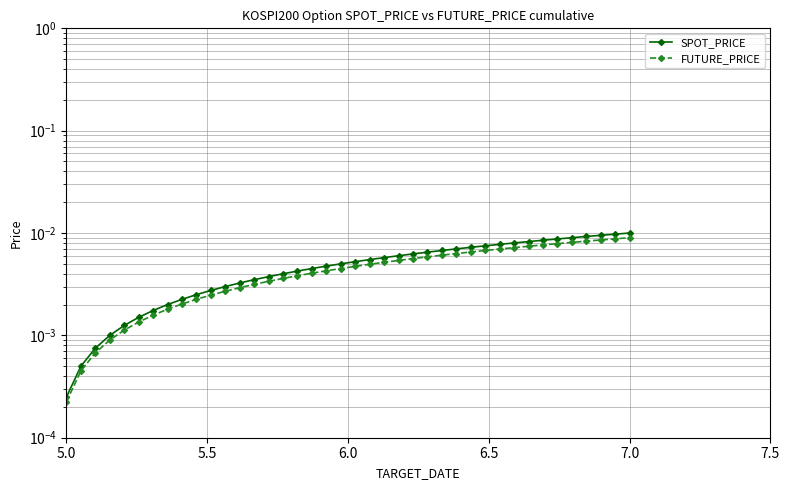

True or false: FUTURE_PRICE and SPOT_PRICE cross at least once.

False